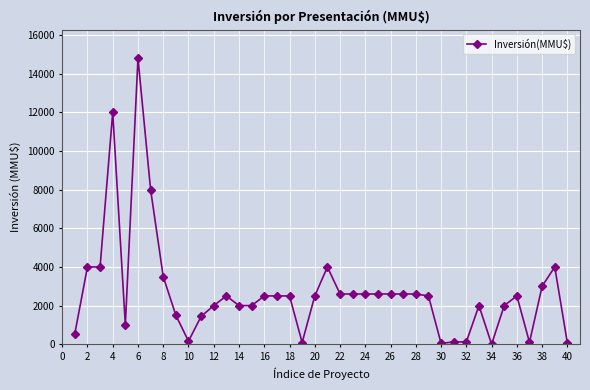

How many lines are shown in the chart?

1